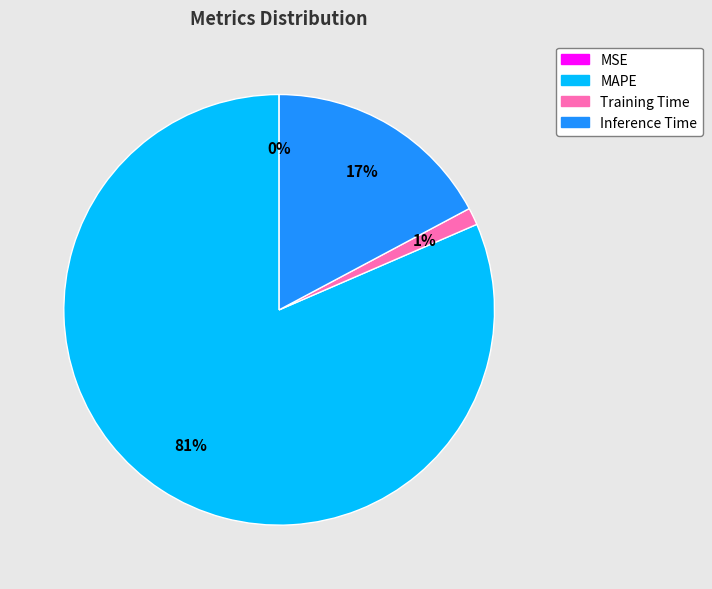

Which has a higher value, Inference Time or Training Time?

Inference Time